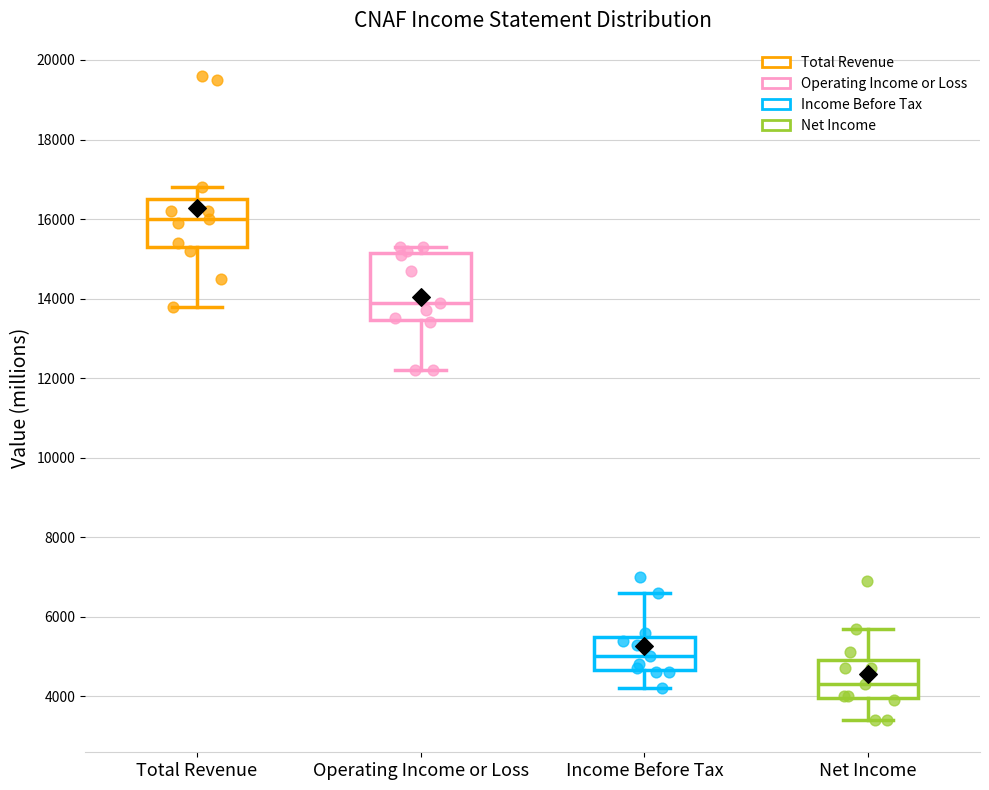

Reading left to right, read every box against the y-axis: the position of its median line, the range the box covers, and the ends of its whiskers. The values are not printed on the chart, so give them approximately, as read against the axis.

Total Revenue: median 16000, box 15400 to 16600, whiskers 13800 to 16800
Operating Income or Loss: median 14000, box 13400 to 15200, whiskers 12200 to 15400
Income Before Tax: median 5000, box 4600 to 5600, whiskers 4200 to 6600
Net Income: median 4400, box 4000 to 5000, whiskers 3400 to 5800